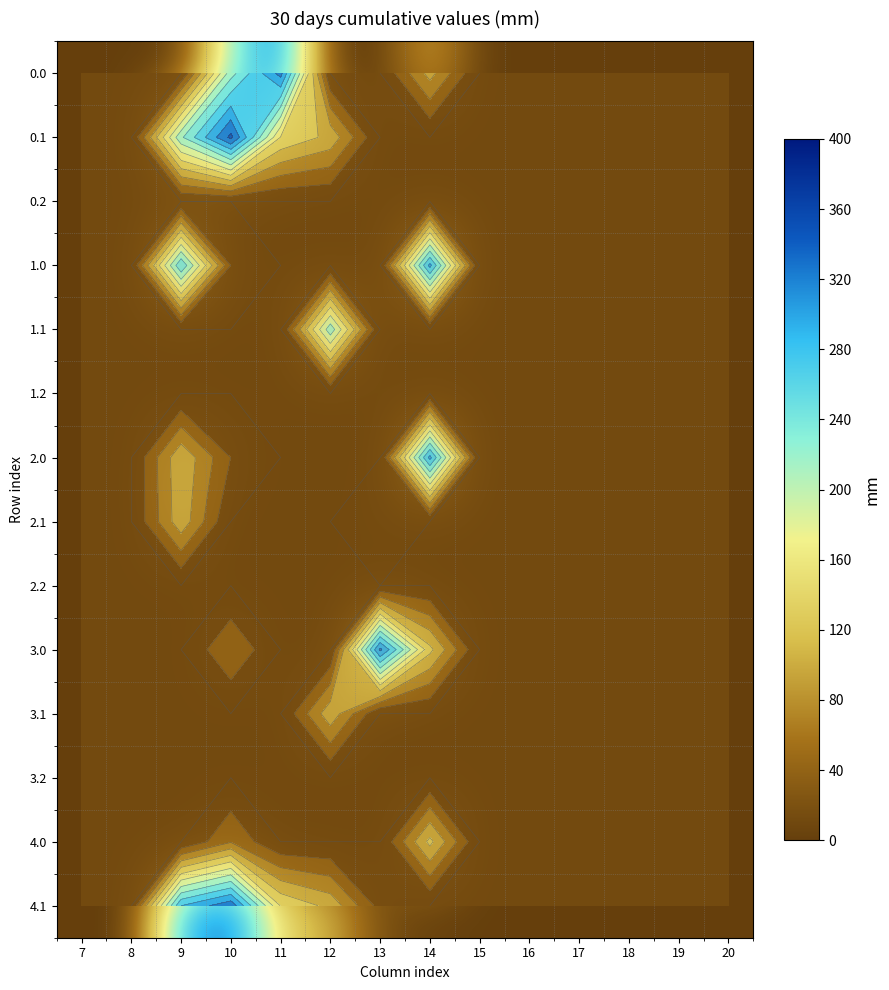

True or false: 3.1 has a value of 40.8 at 18.

False